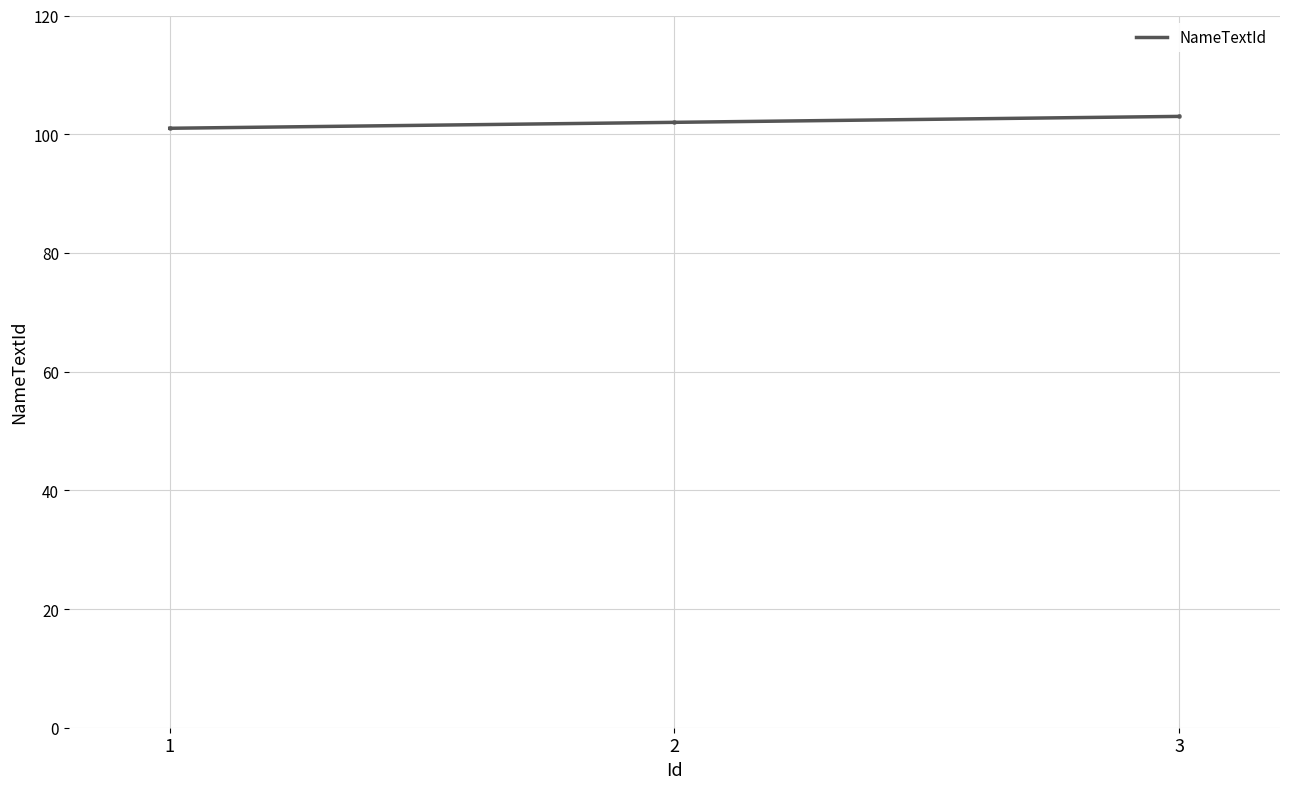

What is the ratio of the value at 2 to the value at 3?

1.0